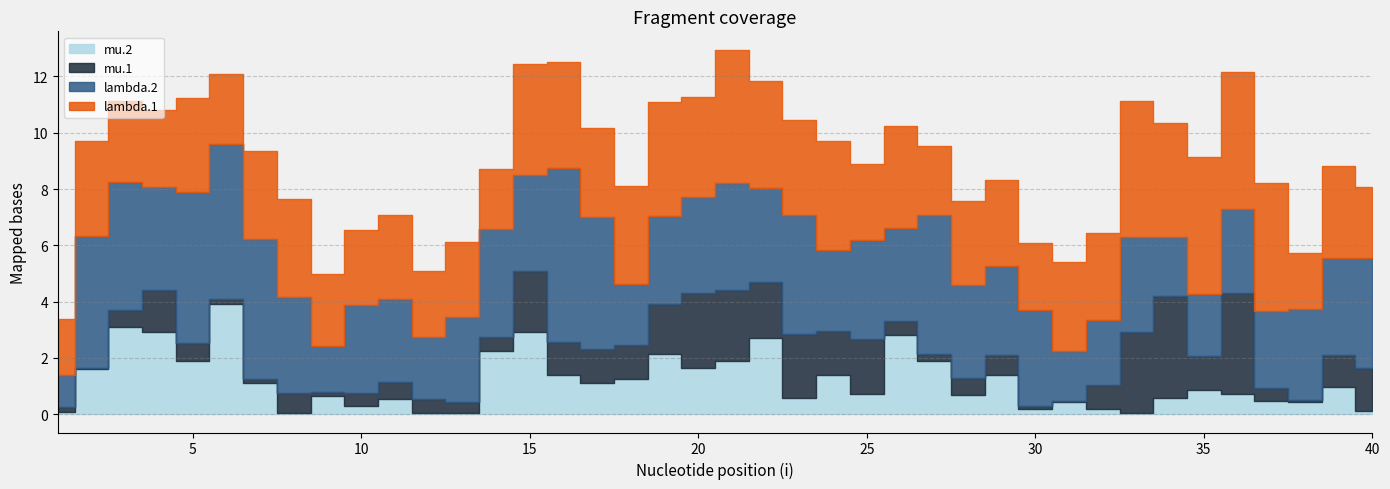

Which category has the highest value across all series?

16